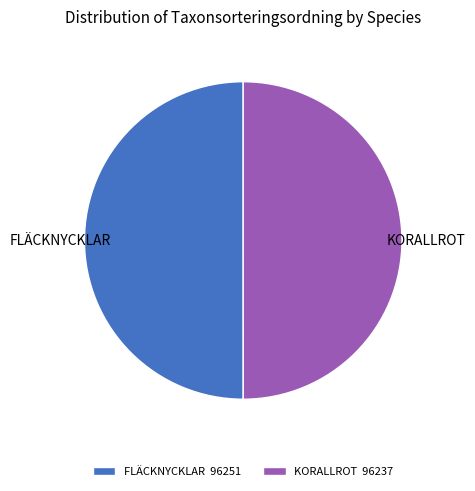

What is the ratio of the value at FLÄCKNYCKLAR 96251 to the value at KORALLROT 96237?

1.0